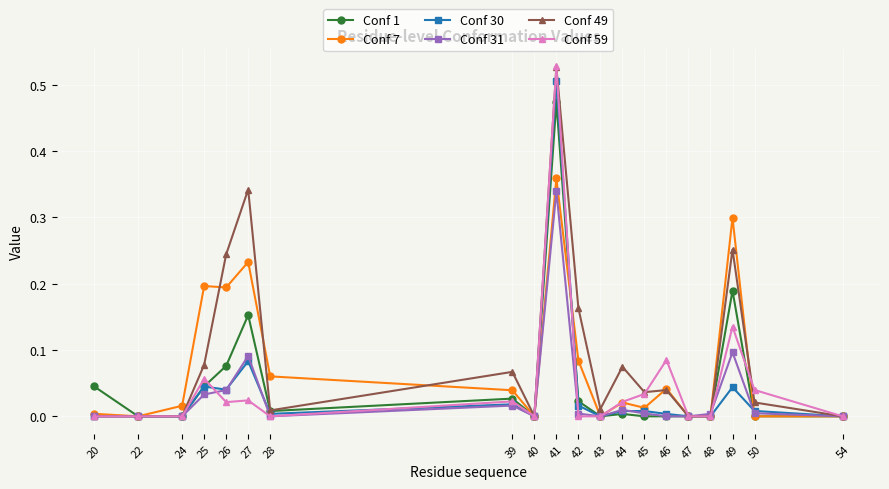

The value of Conf 31 at 50 is 0.0. True or false?

True